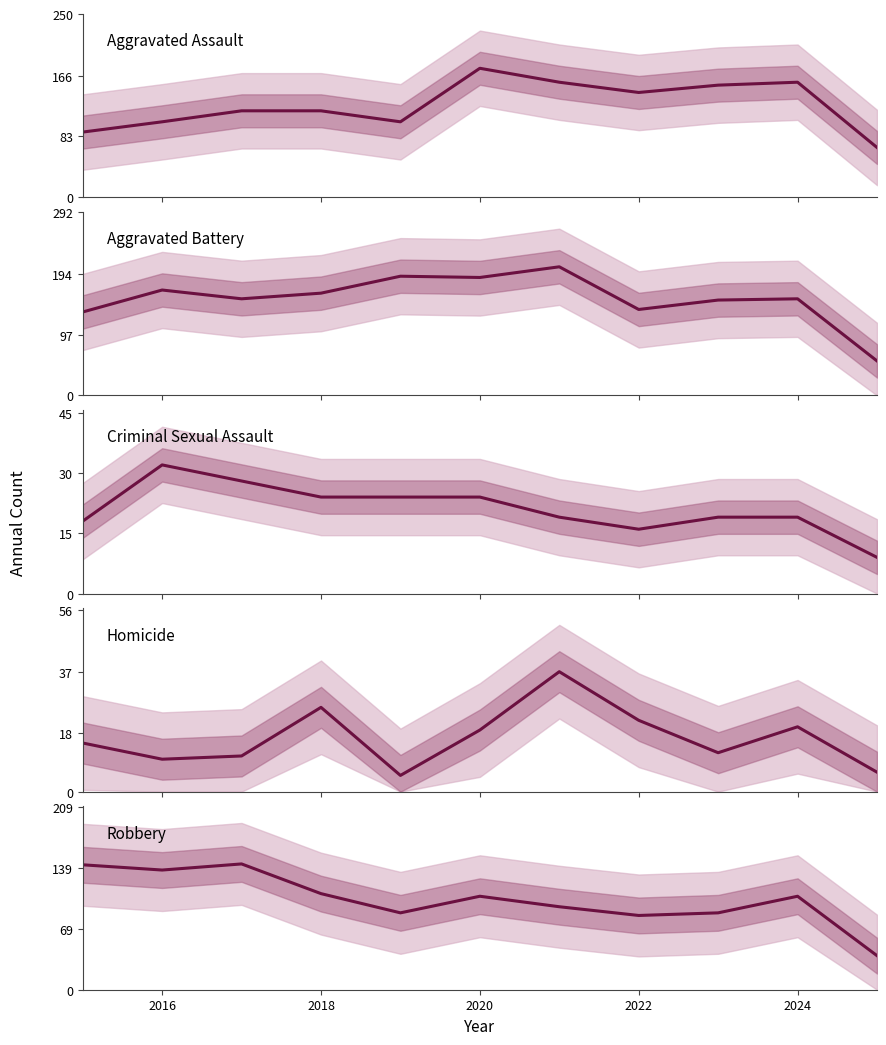

At which label does Criminal Sexual Assault first exceed 19?

2016